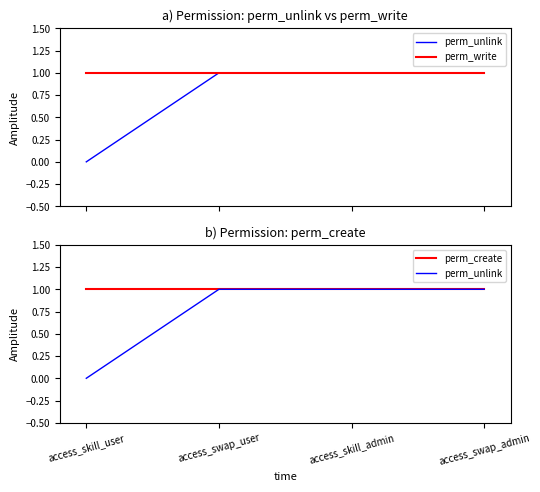

Rank the series by their maximum value, from lowest to highest.

perm_unlink, perm_write, perm_create